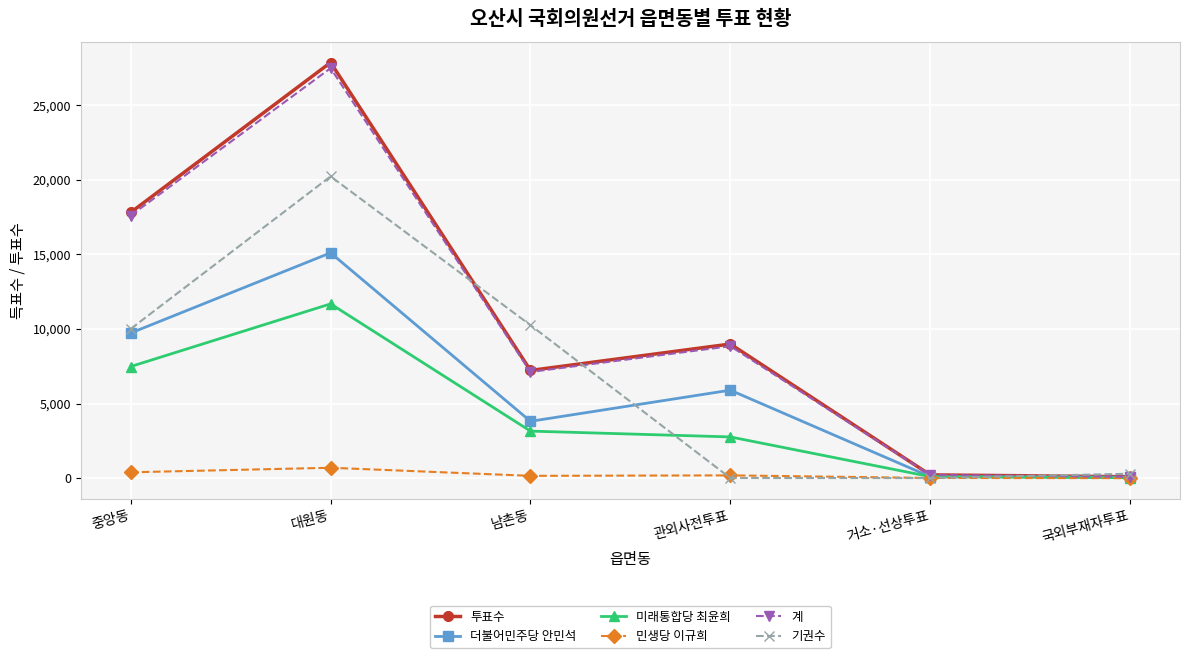

What is the sum of the 미래통합당 최윤희 values at 남촌동 and 대원동?

14839